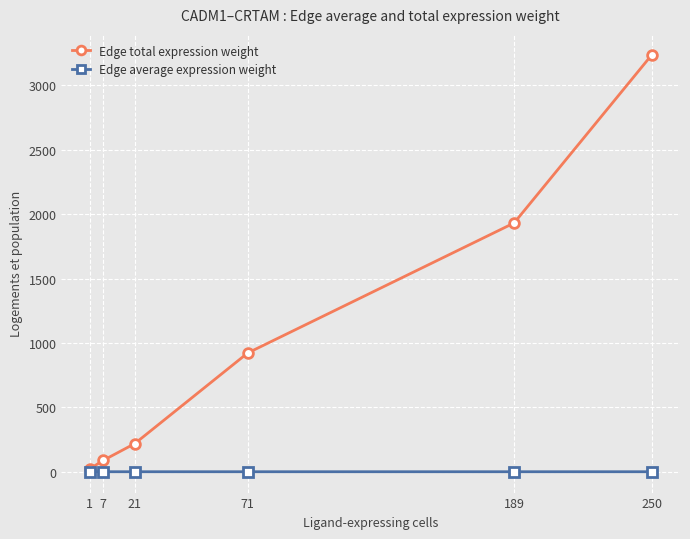

True or false: Edge total expression weight has more than 0 points higher than both neighbors.

False